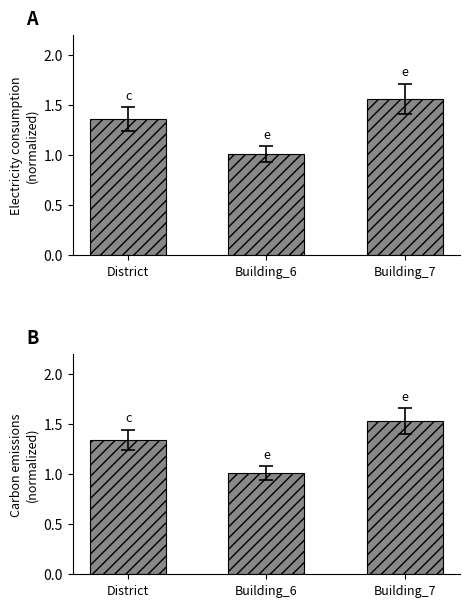

The value of electricity_consumption_total at Building_7 is 1.6. True or false?

True